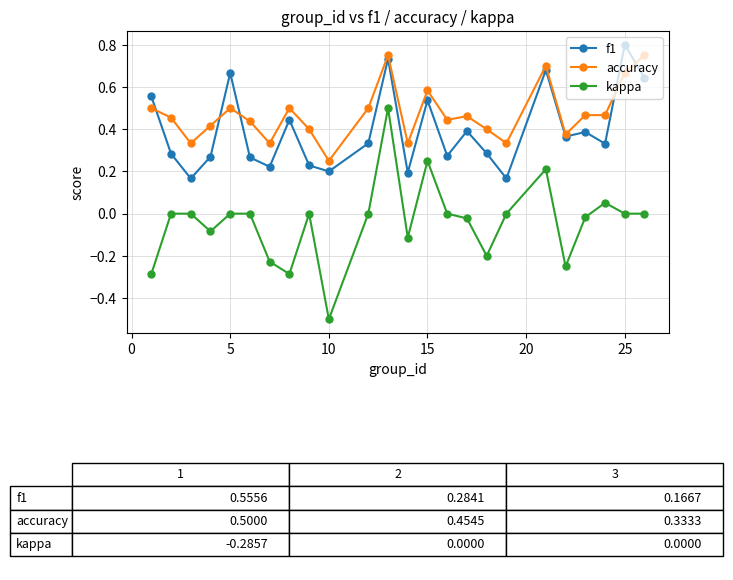

True or false: kappa and f1 cross at least once.

False